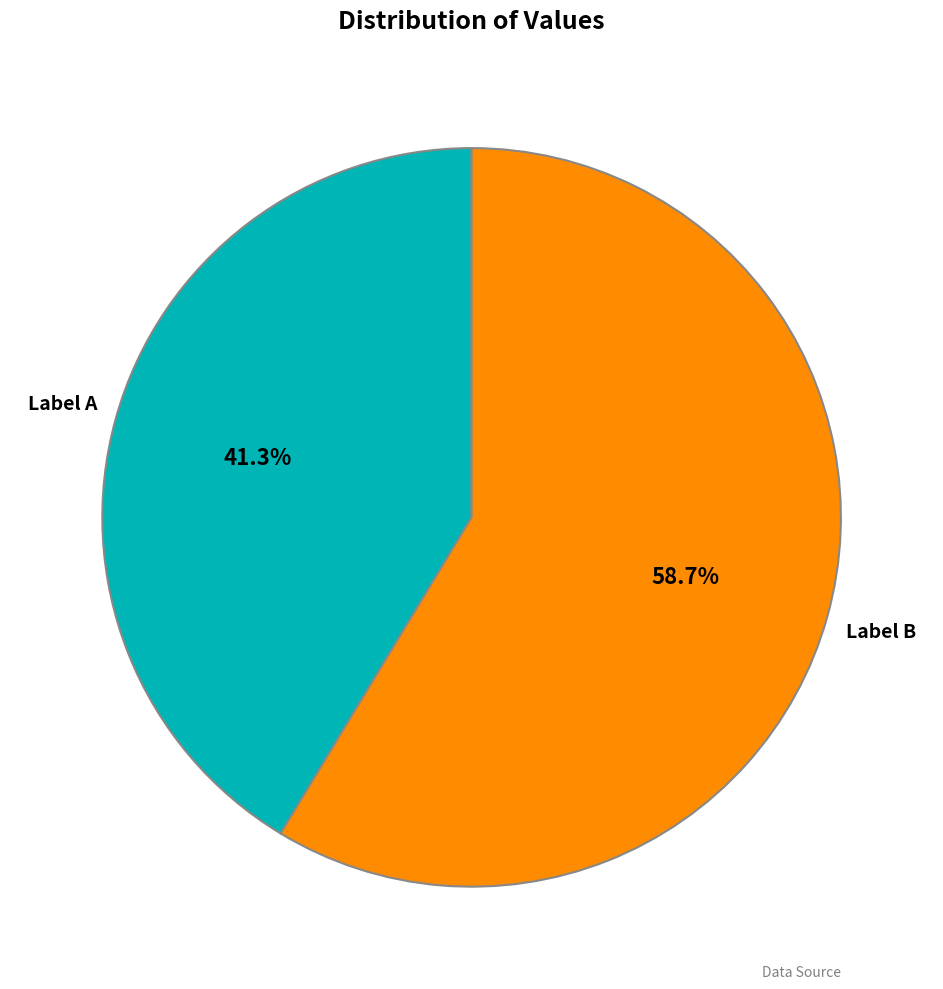

Does any single category account for the majority?

Yes